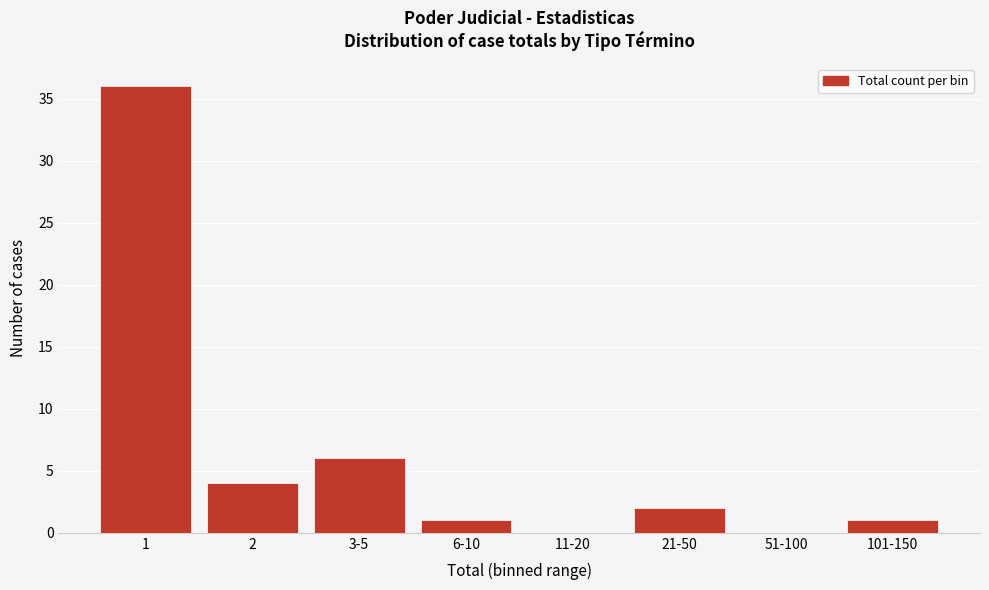

At which label is the value closest to 18?

3-5